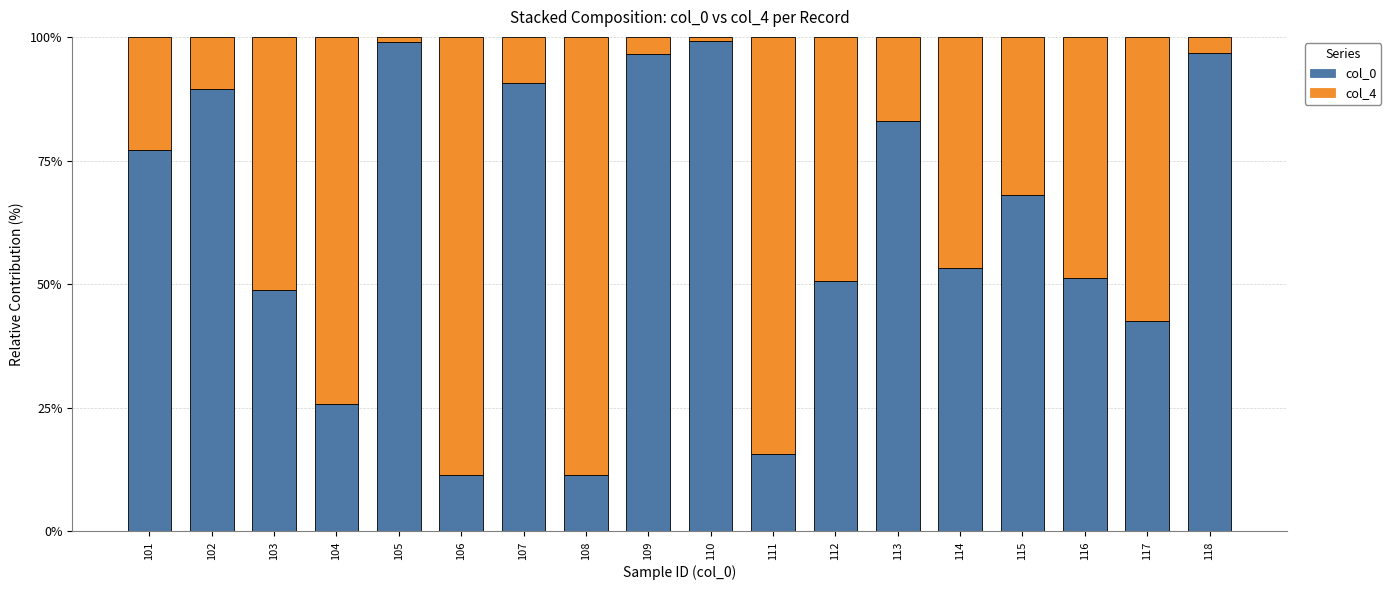

What is the total value across all series at 118?

100.0